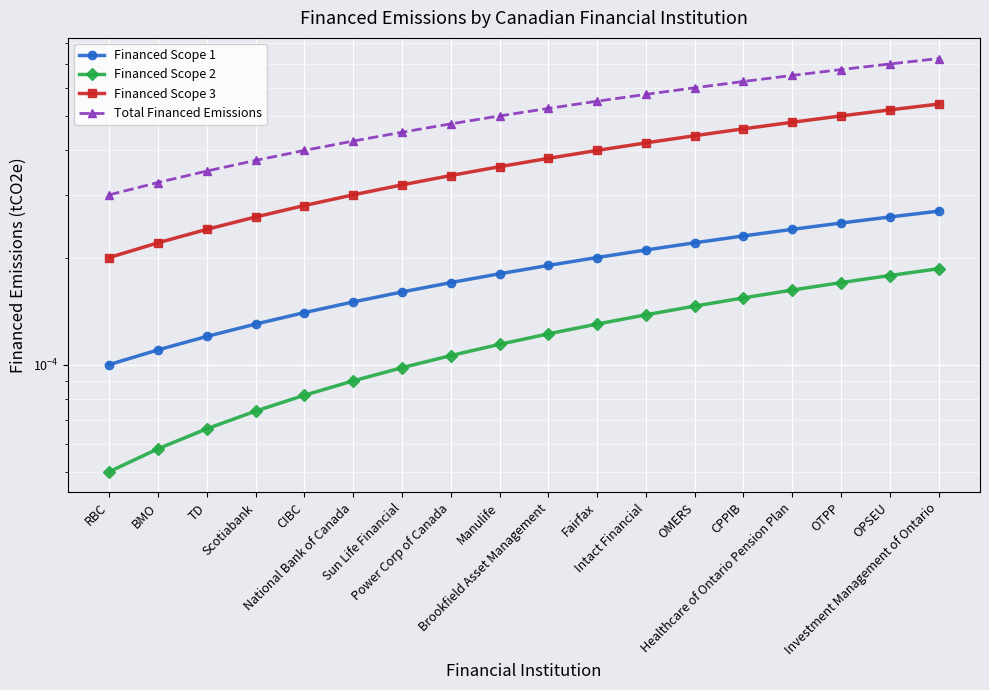

List the labels in order of Financed Scope 3 value, smallest first.

RBC, BMO, TD, Scotiabank, CIBC, National Bank of Canada, Sun Life Financial, Power Corp of Canada, Manulife, Brookfield Asset Management, Fairfax, Intact Financial, OMERS, CPPIB, Healthcare of Ontario Pension Plan, OTPP, OPSEU, Investment Management of Ontario